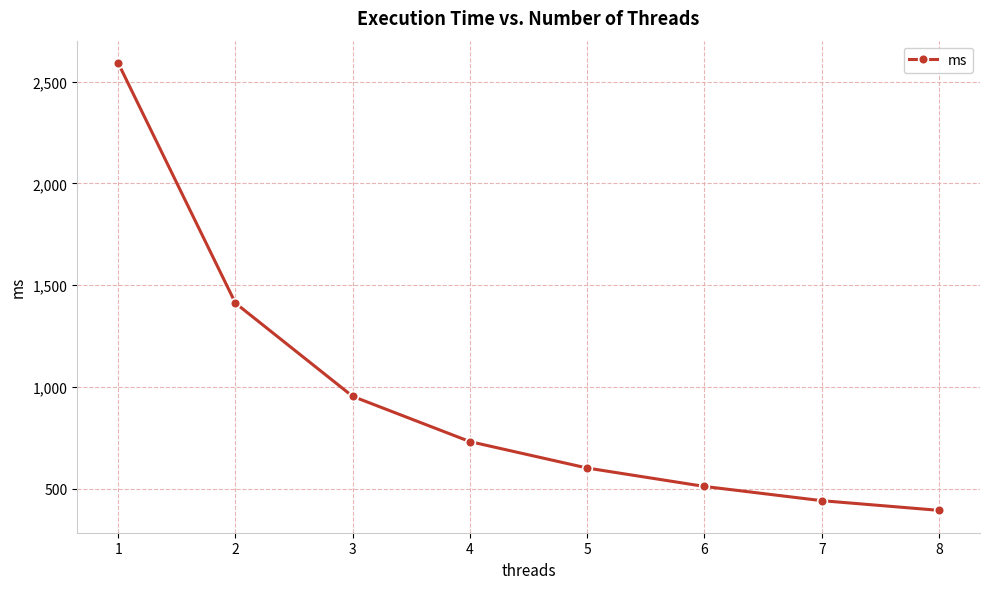

True or false: the data shows 953.7 at 3.

True